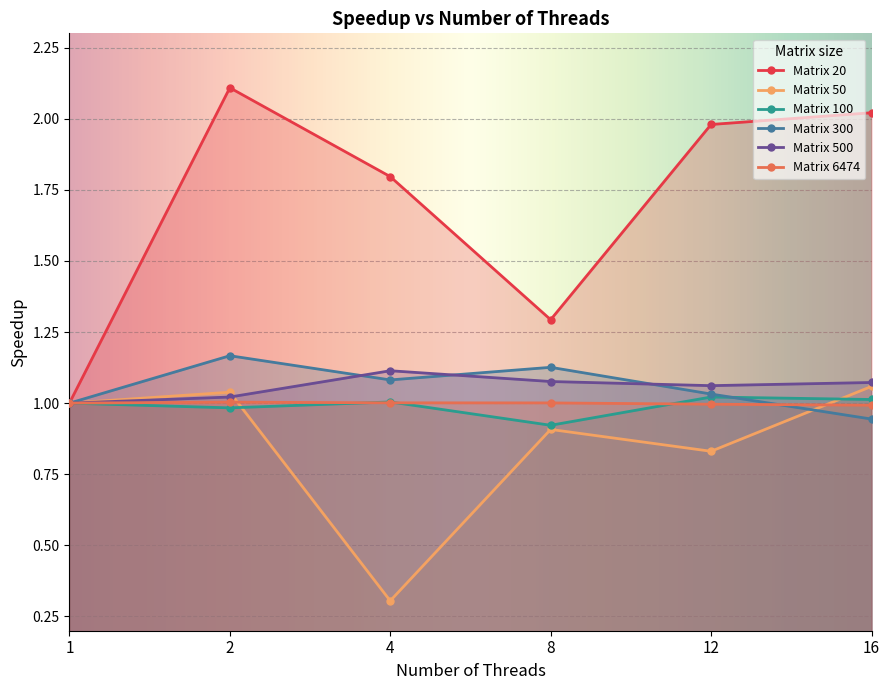

How many distinct data groups are displayed?

6